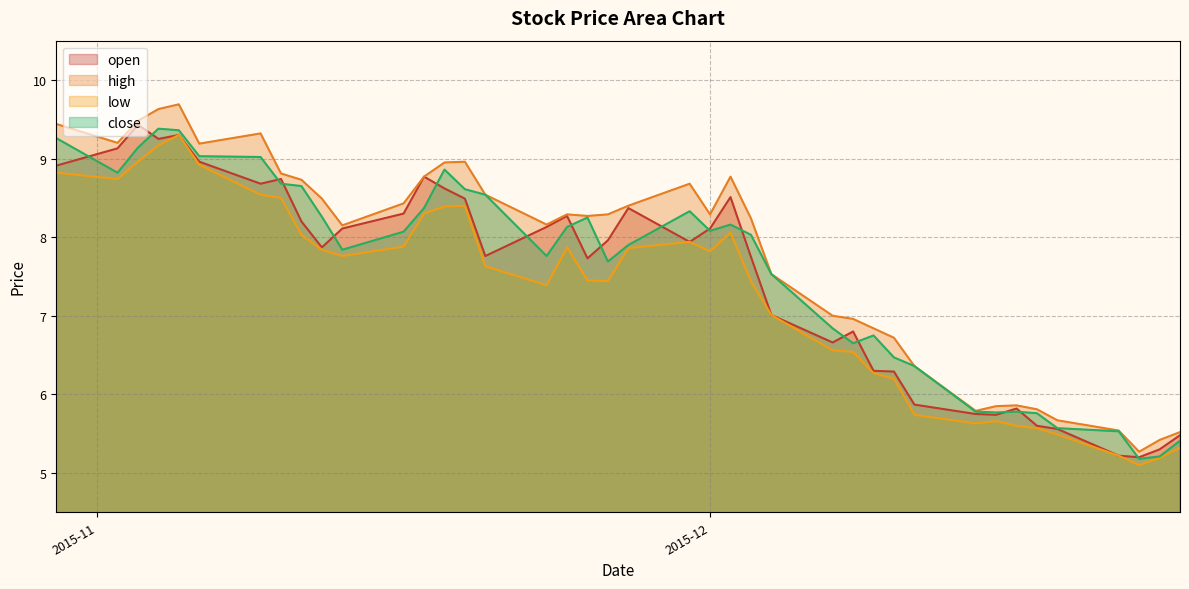

How many data points in open are less than 7?

14